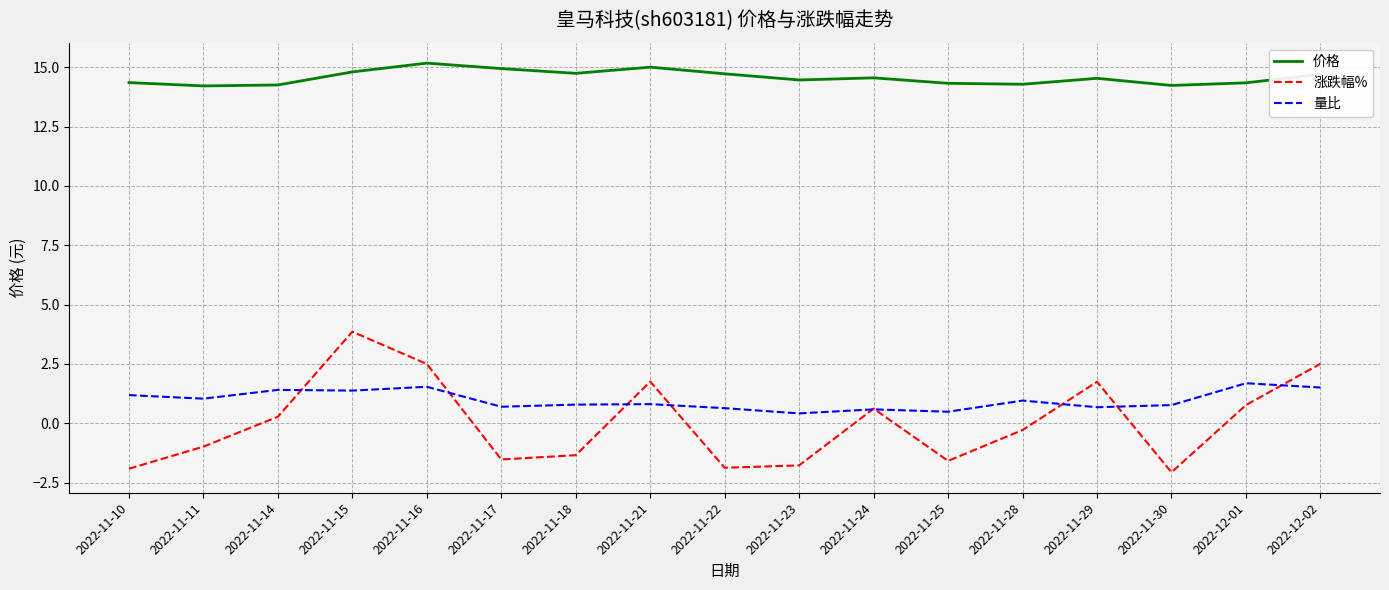

After their last crossing, which series has the higher values: 涨跌幅% or 量比?

涨跌幅%